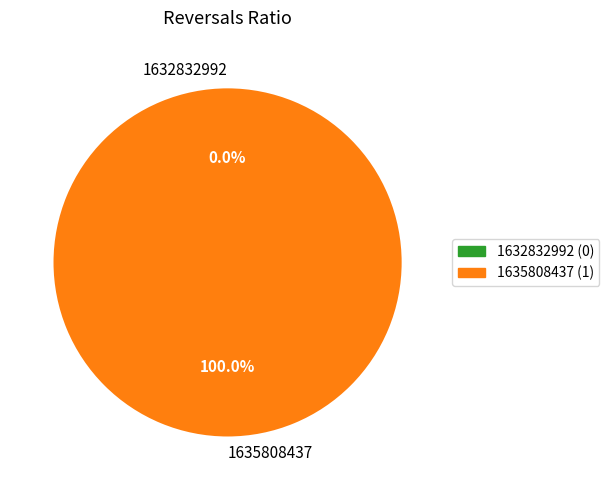

To the nearest percent, what is the difference between the largest and smallest slice percentages?

100%